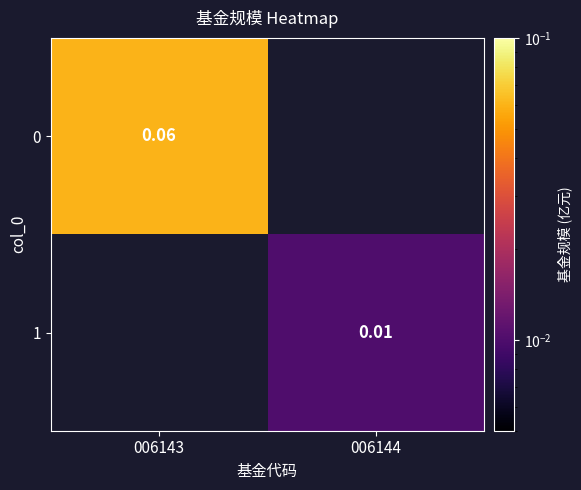

How many values in 1 are above zero?

1